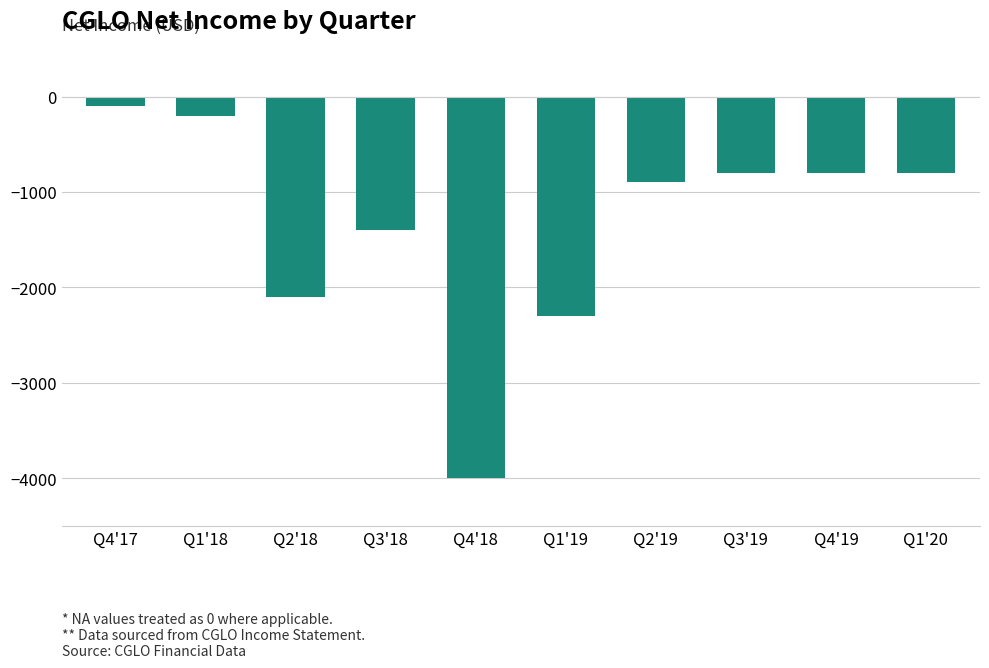

Which has a higher value, Q1'19 or Q4'19?

Q4'19